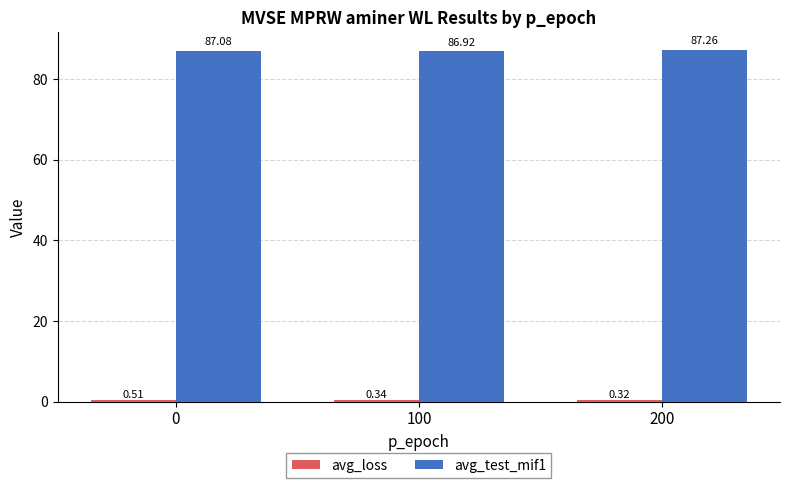

At how many categories does at least one series exceed 65?

3